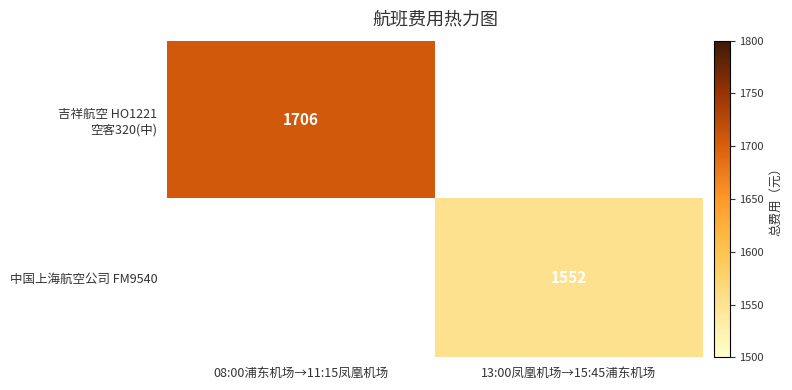

The value of 中国上海航空公司 FM9540 at 13:00凤凰机场→15:45浦东机场 is 616. True or false?

False